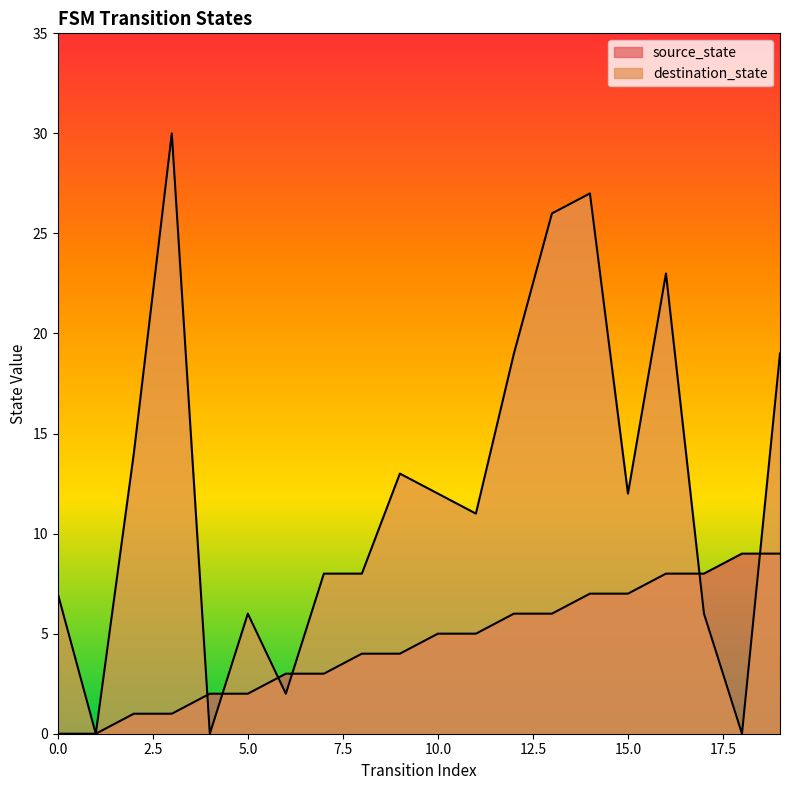

How many lines are shown in the chart?

2